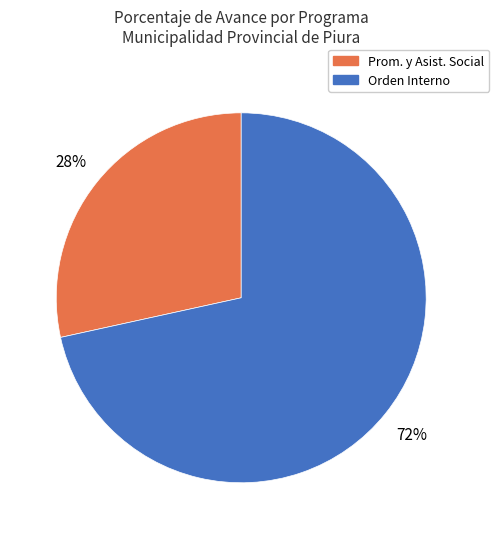

How many segments does this pie chart have?

2